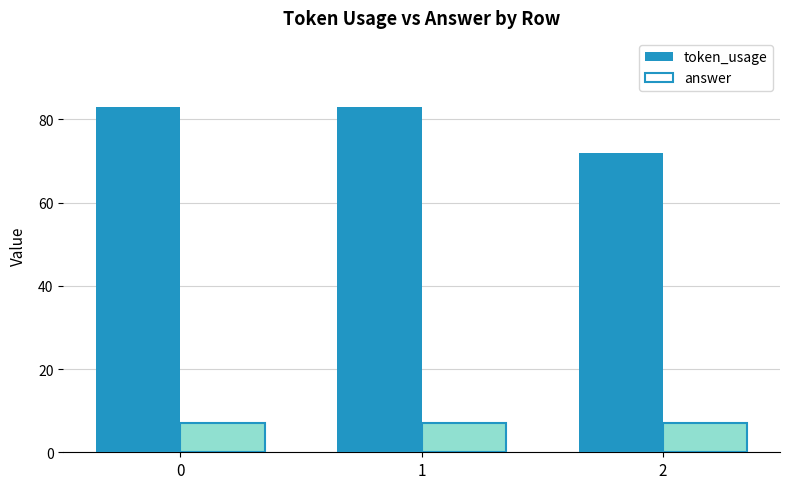

Rank the series by their average value, from lowest to highest.

answer, token_usage